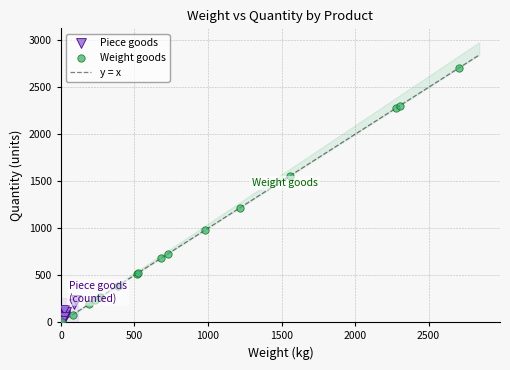

Which series has the widest spread of Y values?

Weight goods